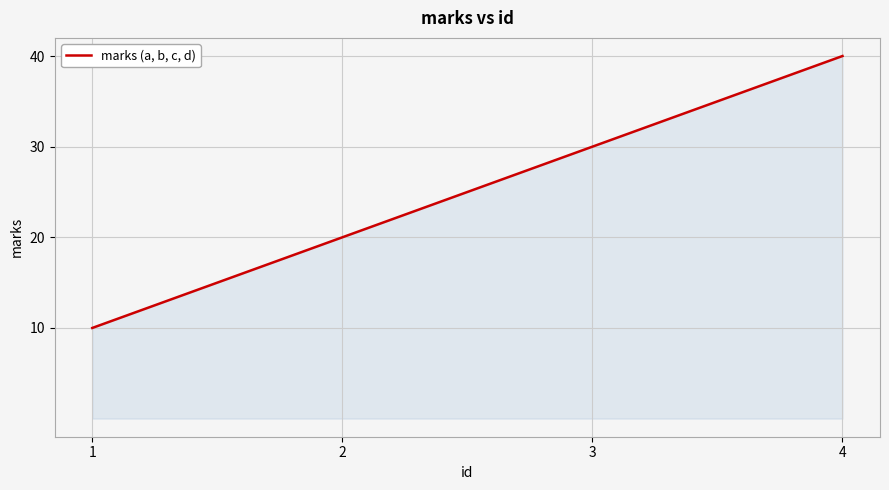

True or false: there are more than 1 points higher than both neighbors.

False